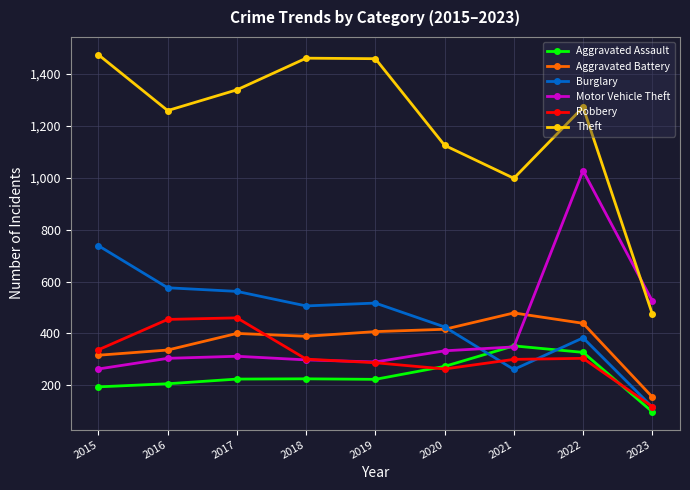

At which label does Motor Vehicle Theft reach its peak?

2022